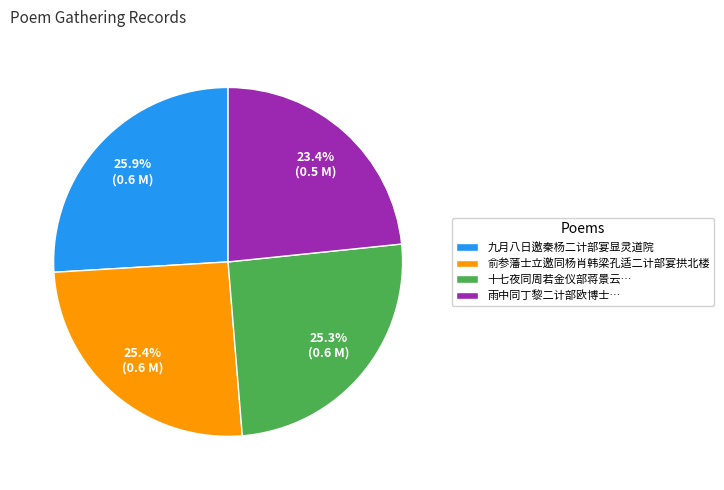

What portion of the pie excludes 俞参藩士立邀同杨肖韩梁孔适二计部宴拱北楼?

74.6%